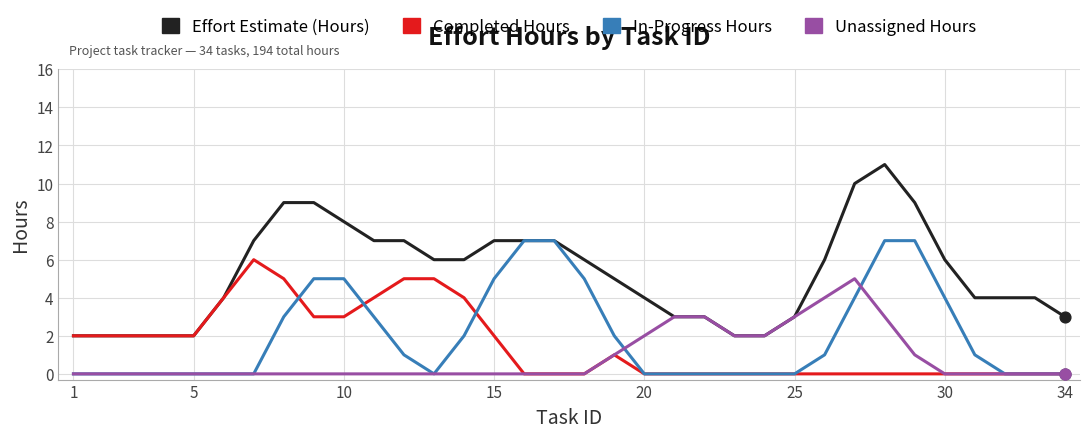

What are all the series names shown in the legend?

Effort Estimate (Hours), Completed Hours, In-Progress Hours, Unassigned Hours